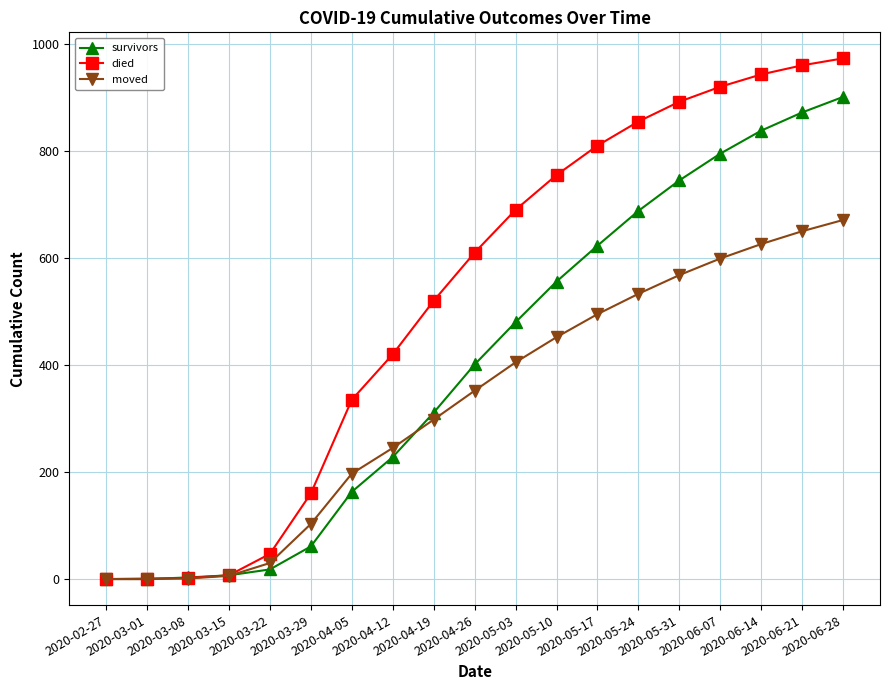

How many series are shown in this chart?

3